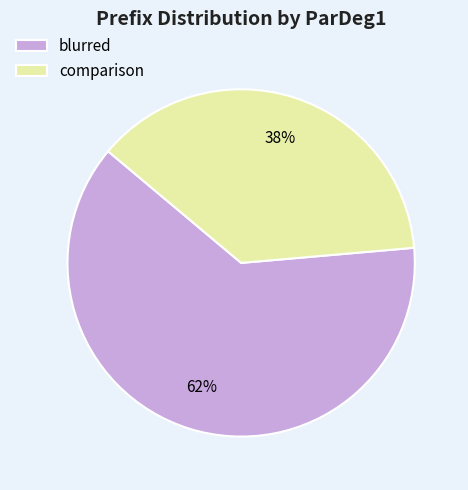

Rank the categories by value from lowest to highest.

comparison, blurred